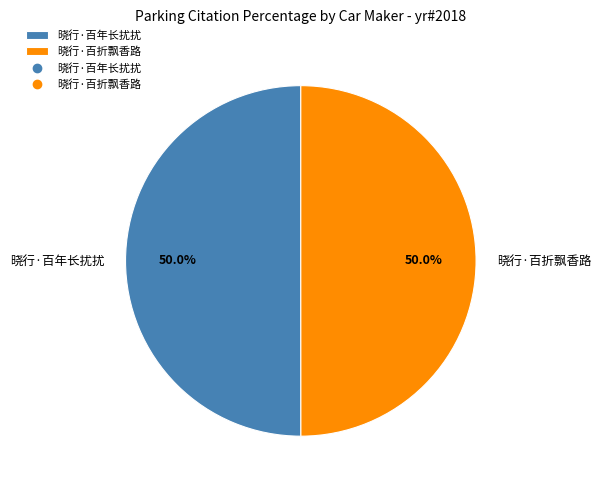

What percentage is the 晓行·百年长扰扰 slice, to the nearest percent?

50%